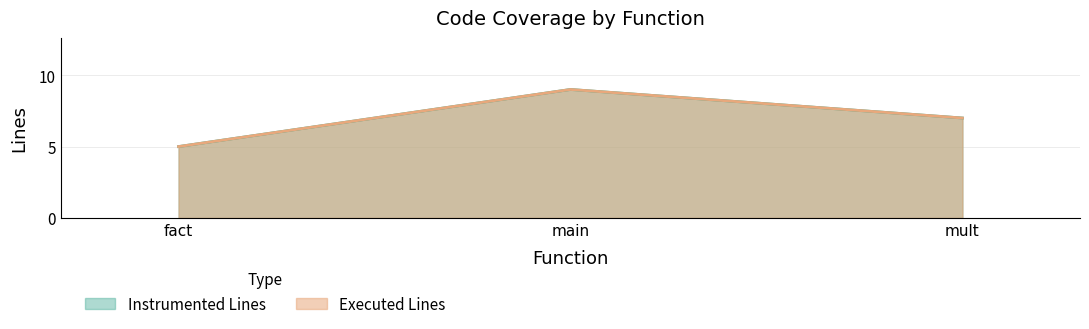

At which label does Executed Lines first exceed 7?

main